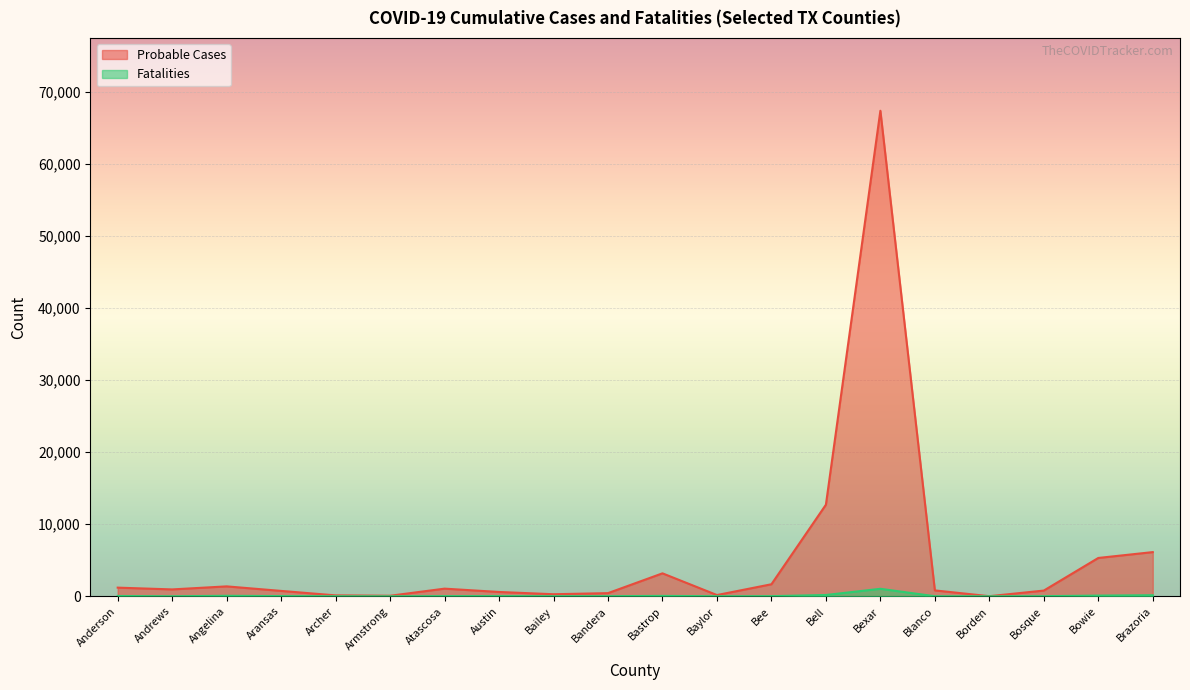

What is the value of the Fatalities point at the 10th from the left?

15